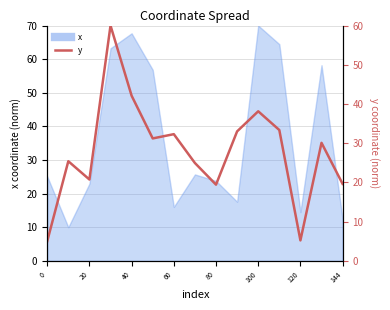

The chart shows a value of 30.1 at 13. True or false?

True